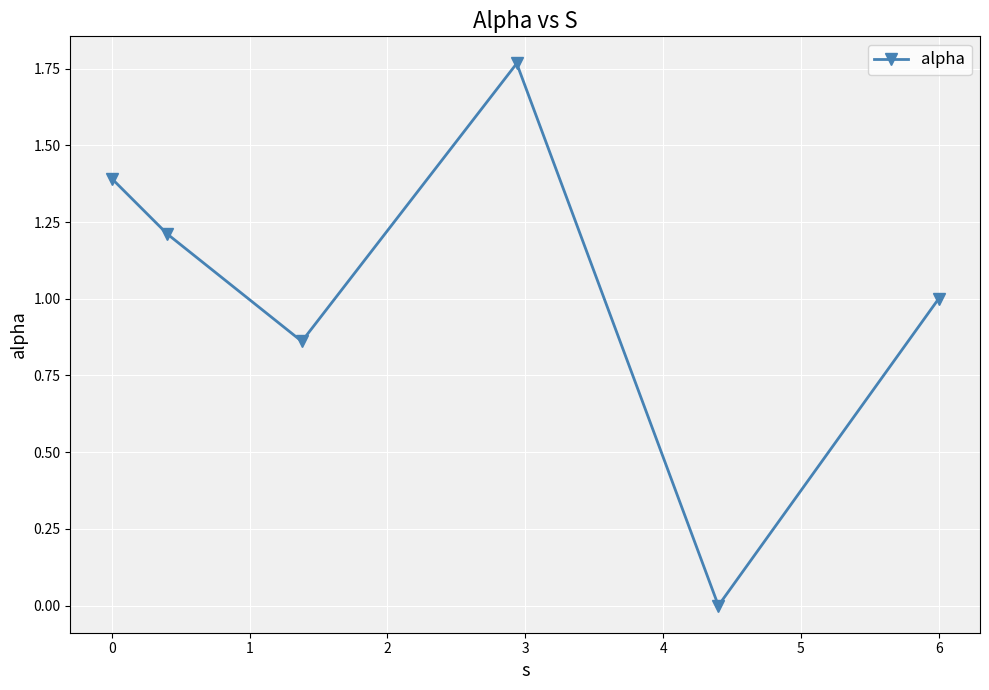

What is the value of the 1st point from the left?

1.4